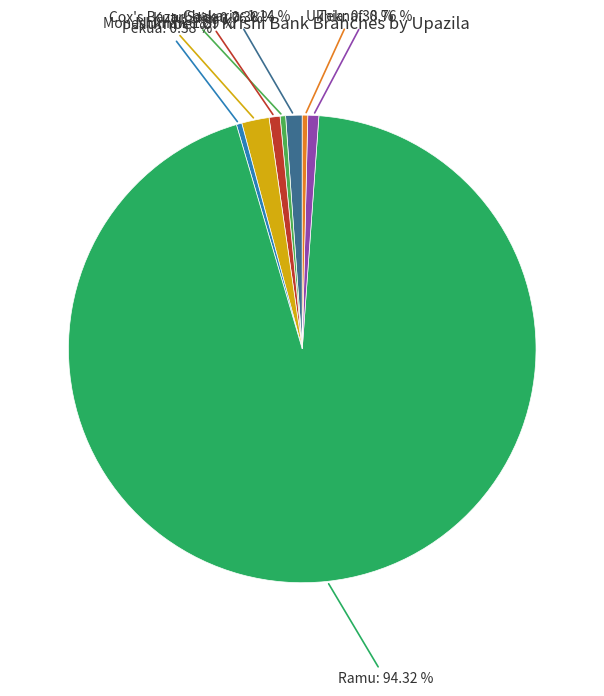

How many slices are in this pie chart?

8